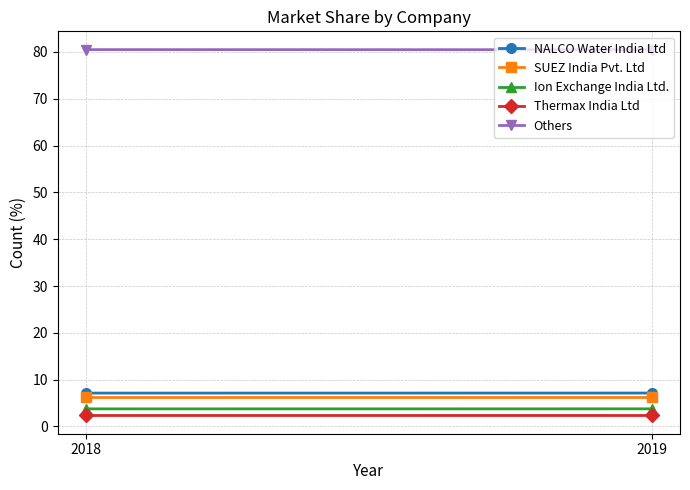

What is the sum of all SUEZ India Pvt. Ltd values?

12.5